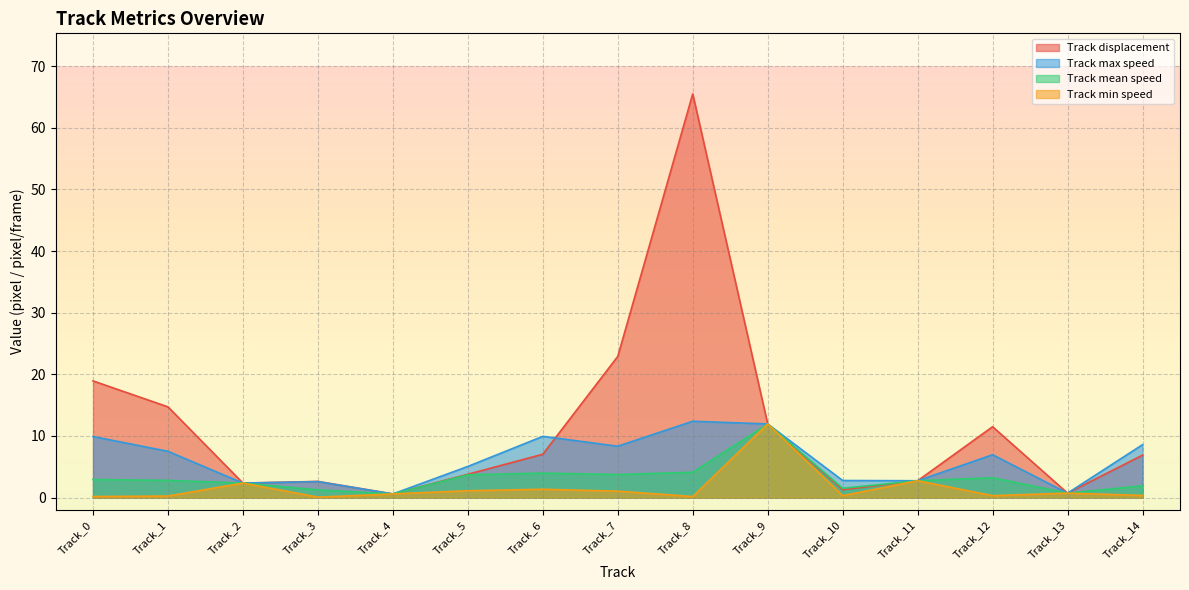

Which category has the lowest value across all series?

Track_3